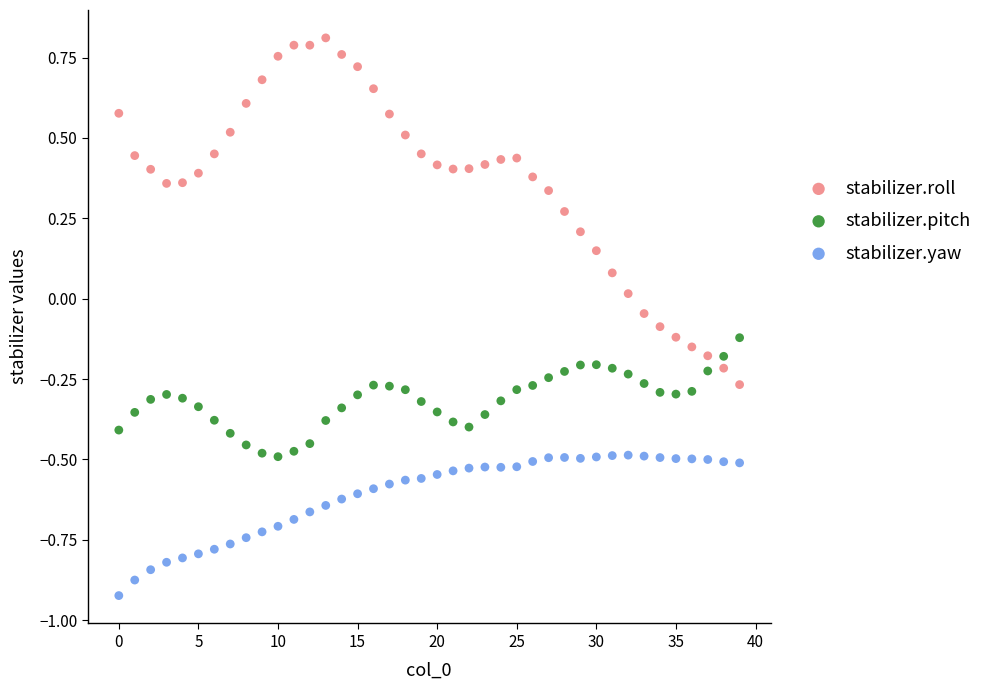

What are all the series names shown in the legend?

stabilizer.roll, stabilizer.pitch, stabilizer.yaw